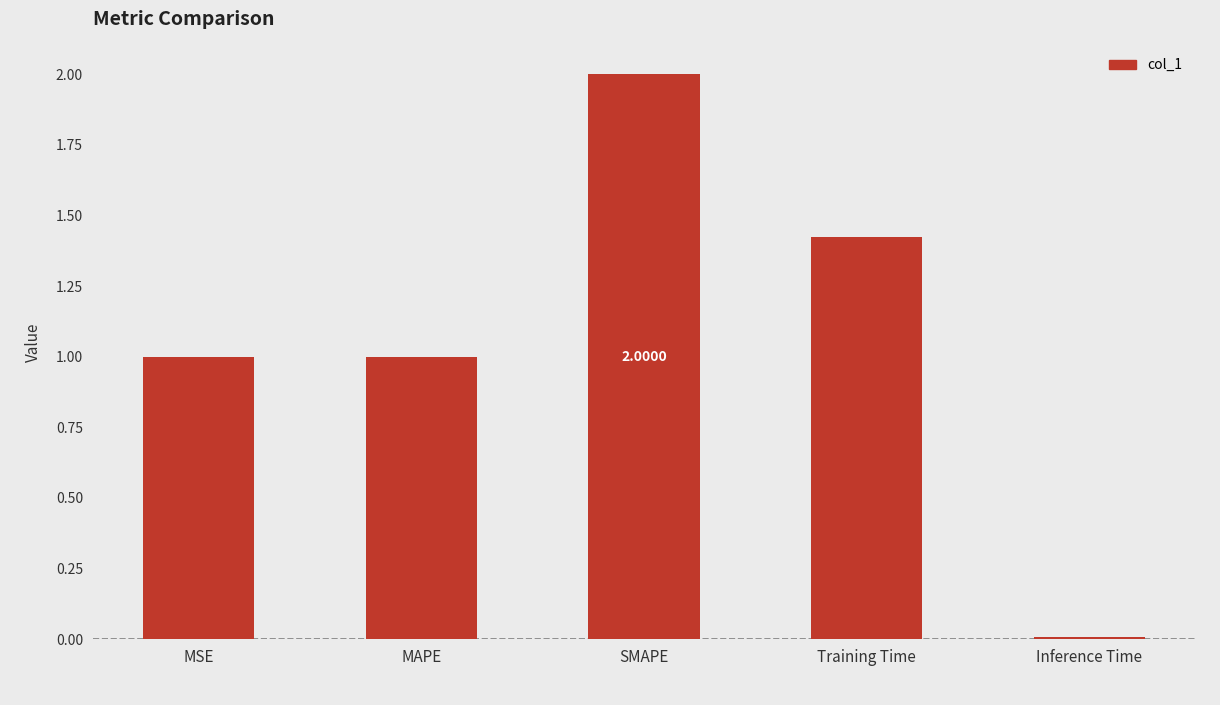

What is the ratio of the value at Training Time to the value at SMAPE?

0.7